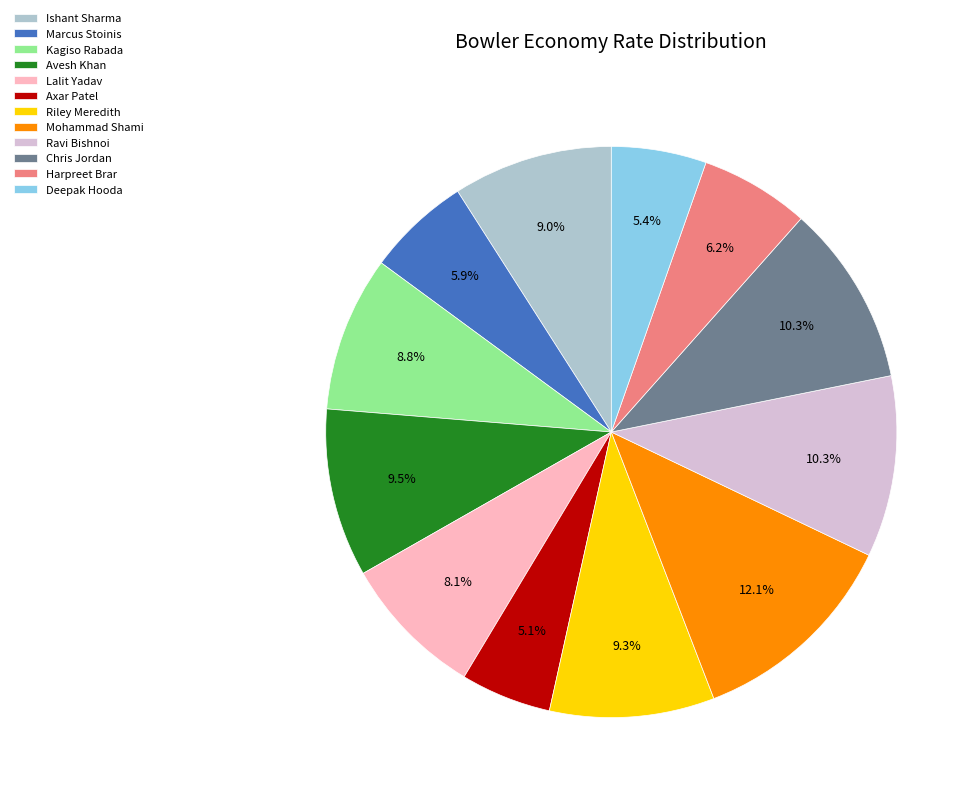

Which slice is the largest?

Mohammad Shami